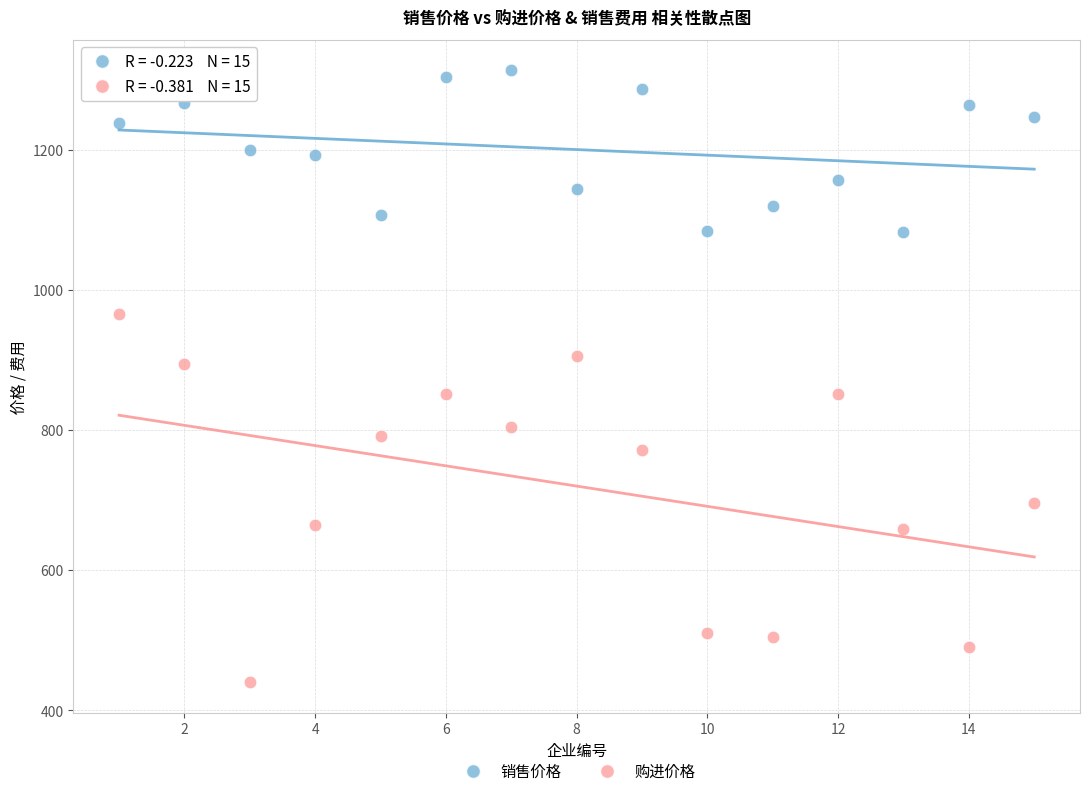

Across all data points, what is the range of Y values (max minus min)?

873